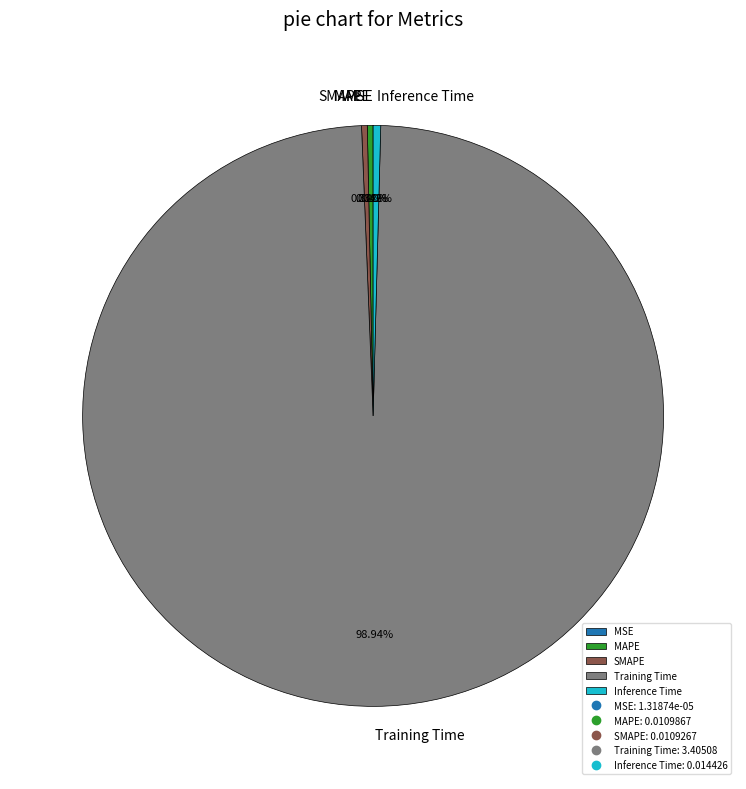

Is there any slice that represents more than half of the pie?

Yes